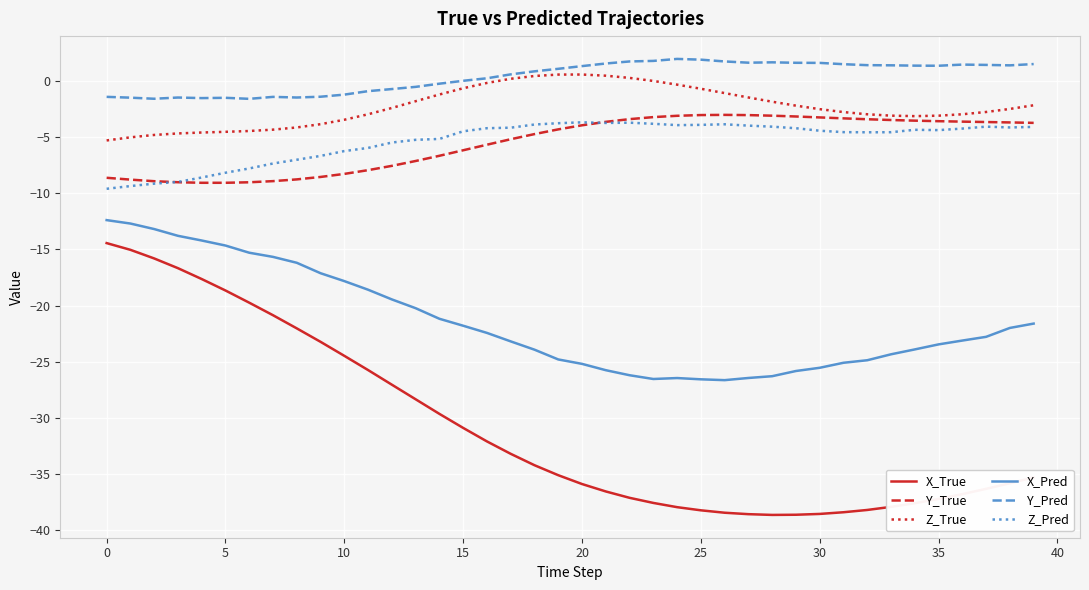

Rank the series by their maximum value, from highest to lowest.

Y_Pred, Z_True, Y_True, Z_Pred, X_Pred, X_True